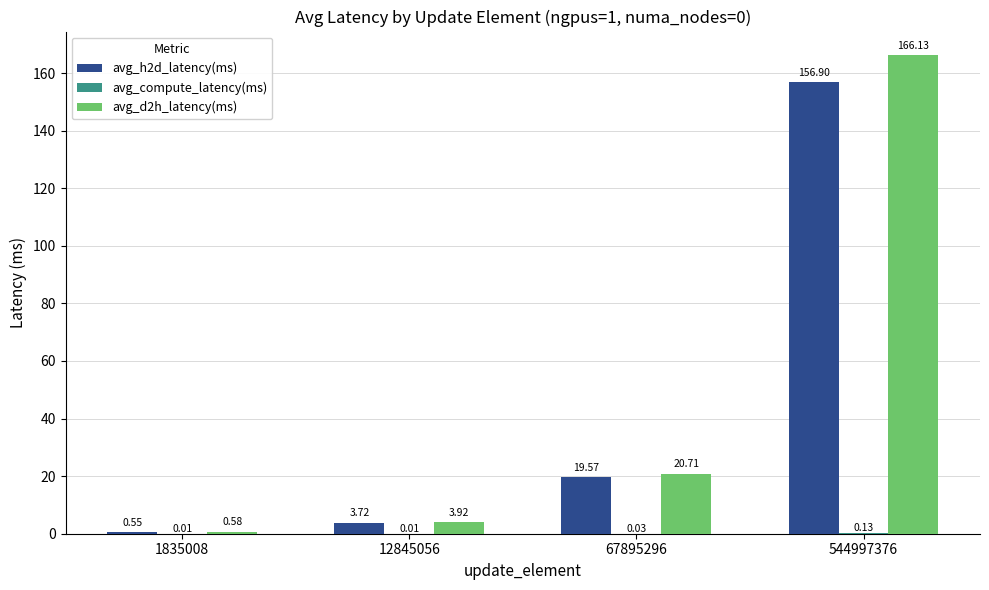

Between 1835008 and 67895296, which series saw the biggest shift?

avg_d2h_latency(ms)